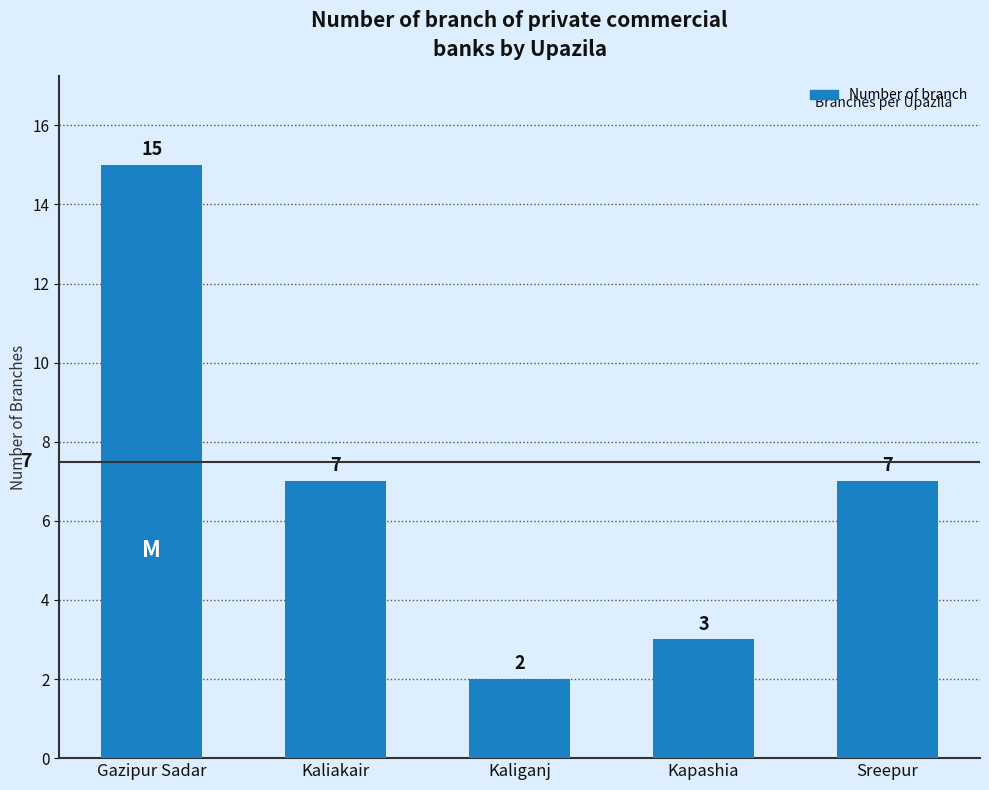

At which category does the chart reach its peak across all series?

Gazipur Sadar